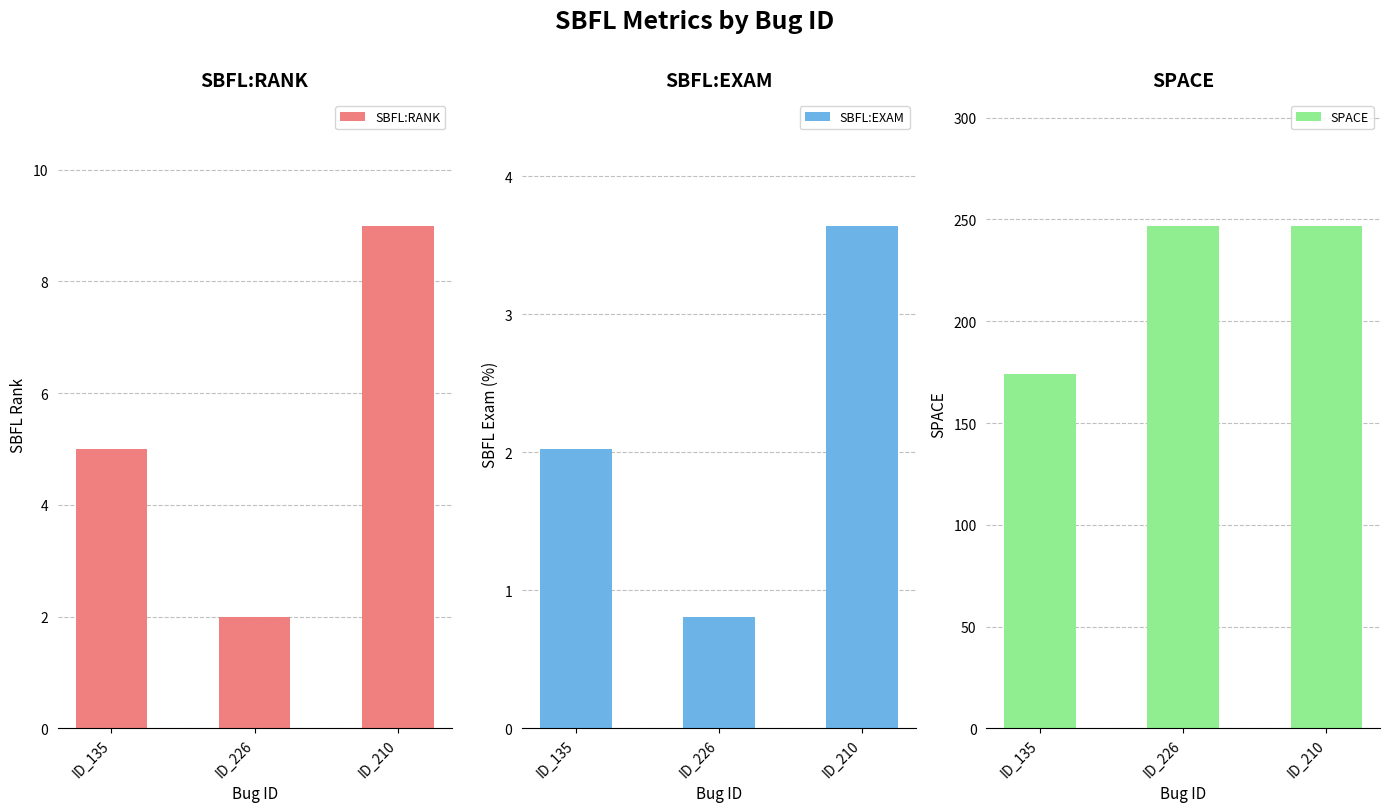

Count the SBFL:EXAM values in the range 0 to 3.

2